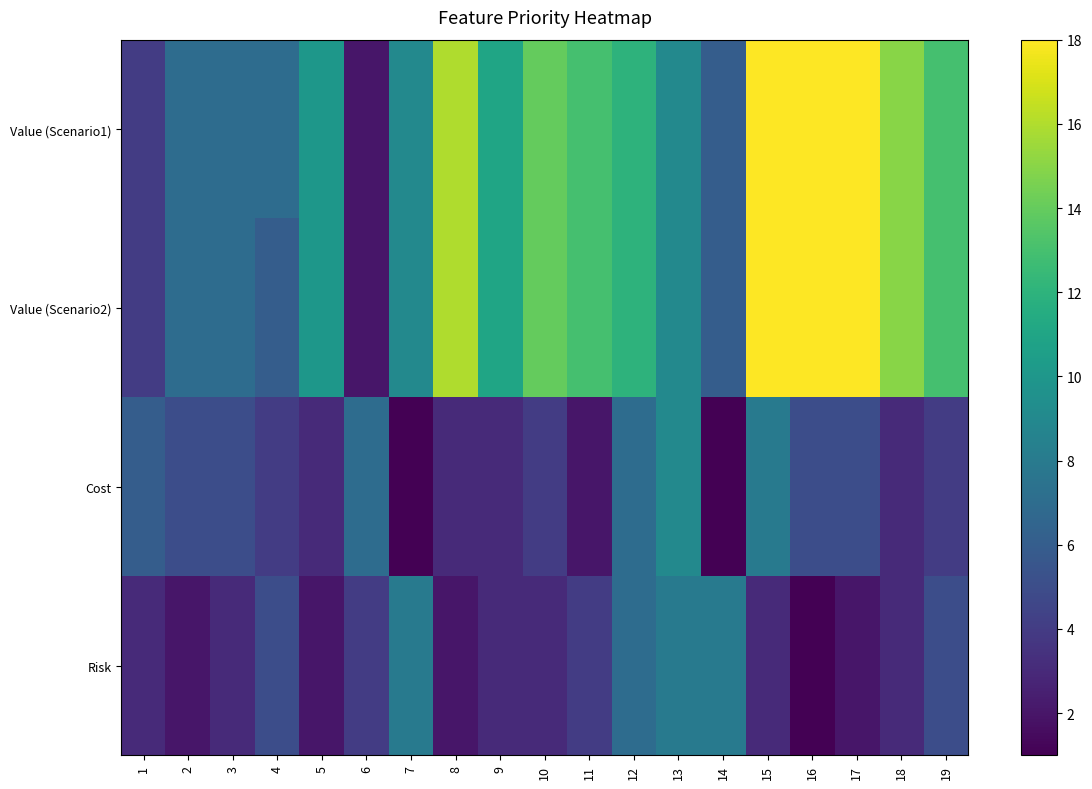

At which category is the sum across all series the highest?

15